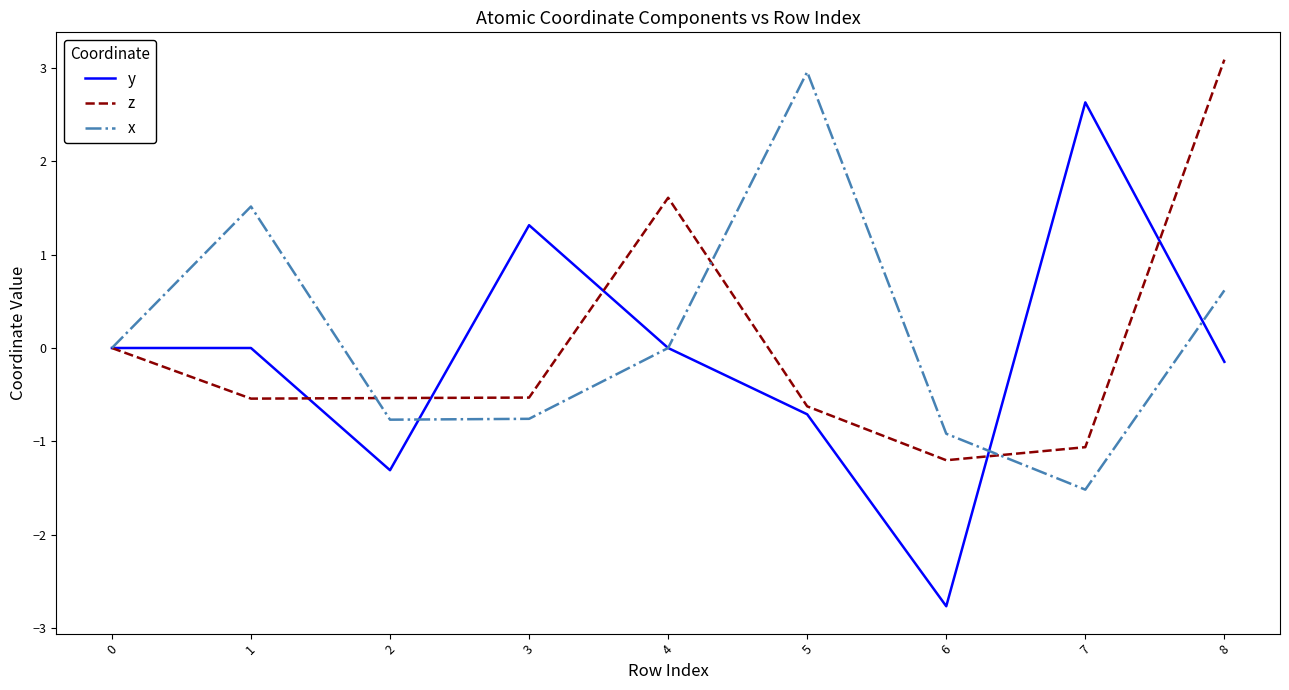

The value of y at 3 is 2.0. True or false?

False